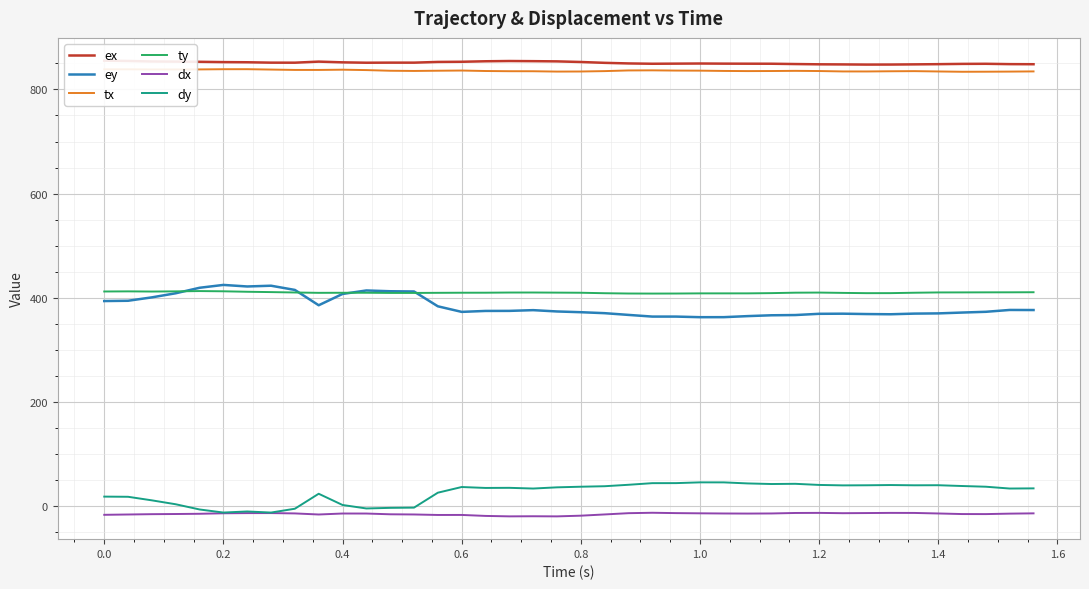

How many data points does each series have?

40